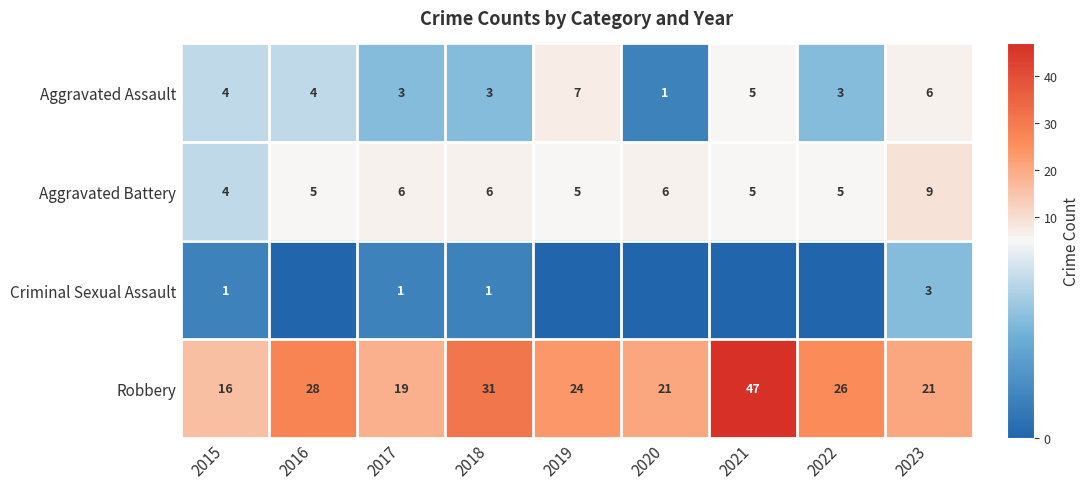

At which category is the sum across all series the highest?

2021